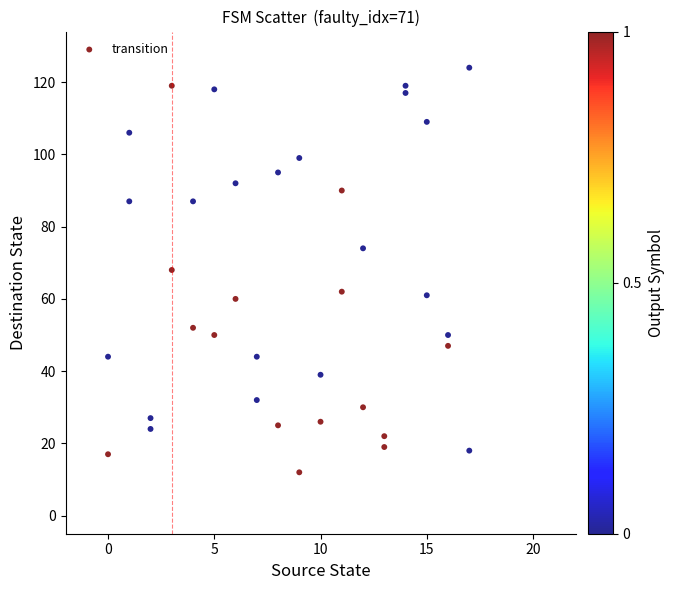

What is the range of X values (max minus min)?

17